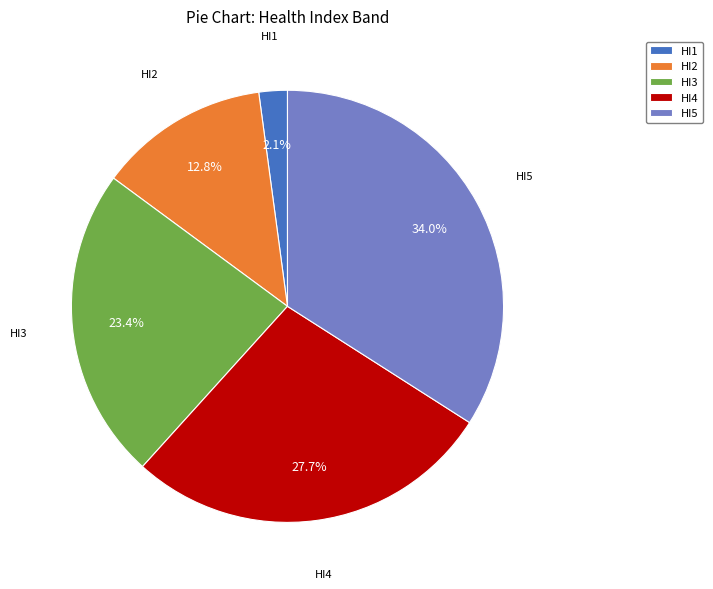

To the nearest percent, what is the difference between the HI1 and HI4 slice percentages?

26%